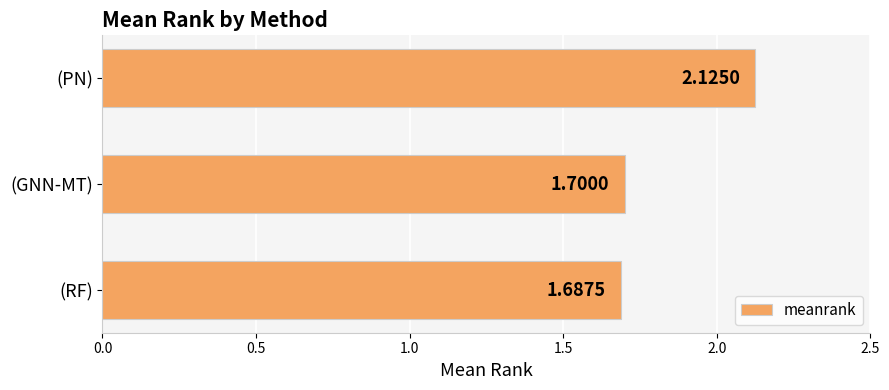

Does the chart contain any negative values?

No